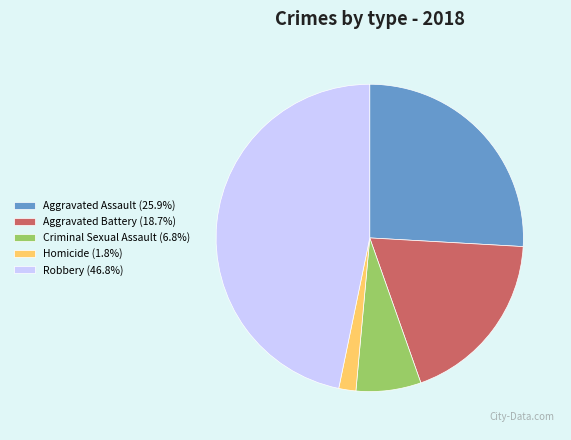

How many segments does this pie chart have?

5